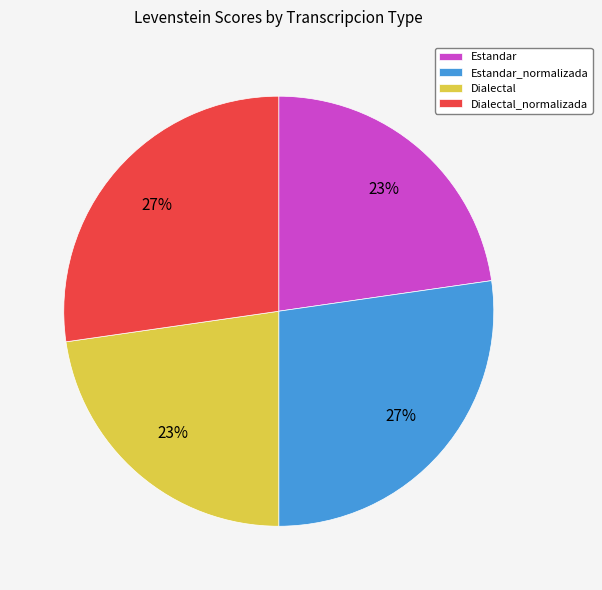

To the nearest percent, what is the average slice percentage?

25%